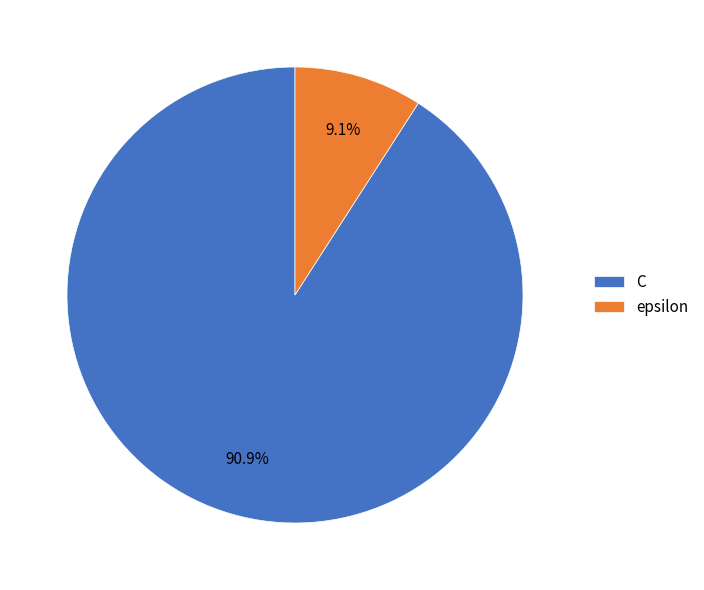

To the nearest percent, what is the combined percentage of epsilon and C?

100%